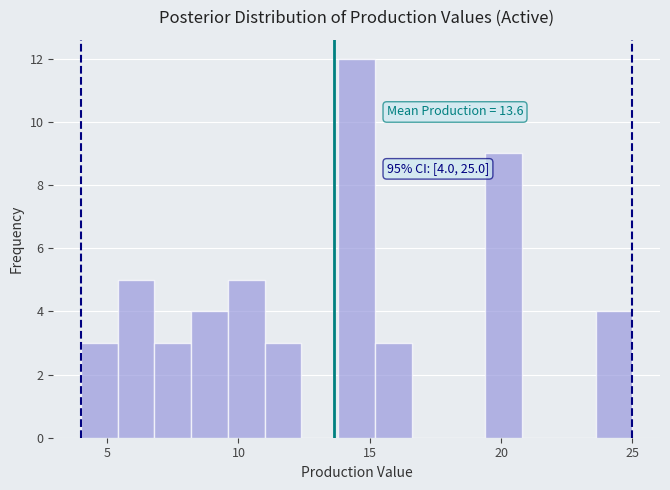

Around what value on the x-axis is the tallest bar? Give the approximate position of its centre, as read against the axis.

14.5